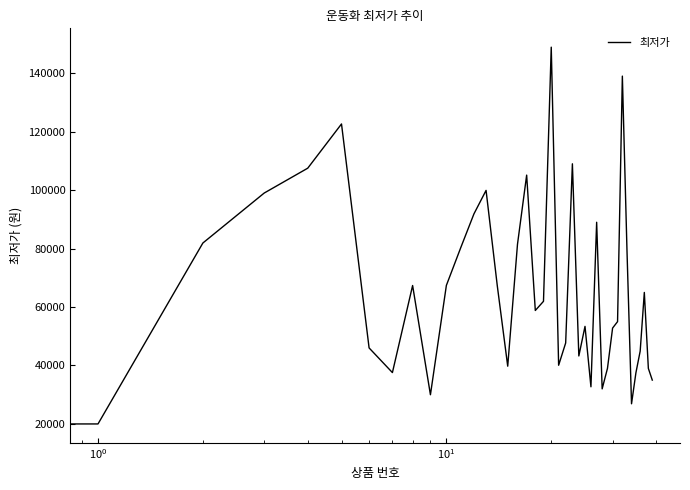

What is the difference between the maximum and minimum values?

128900